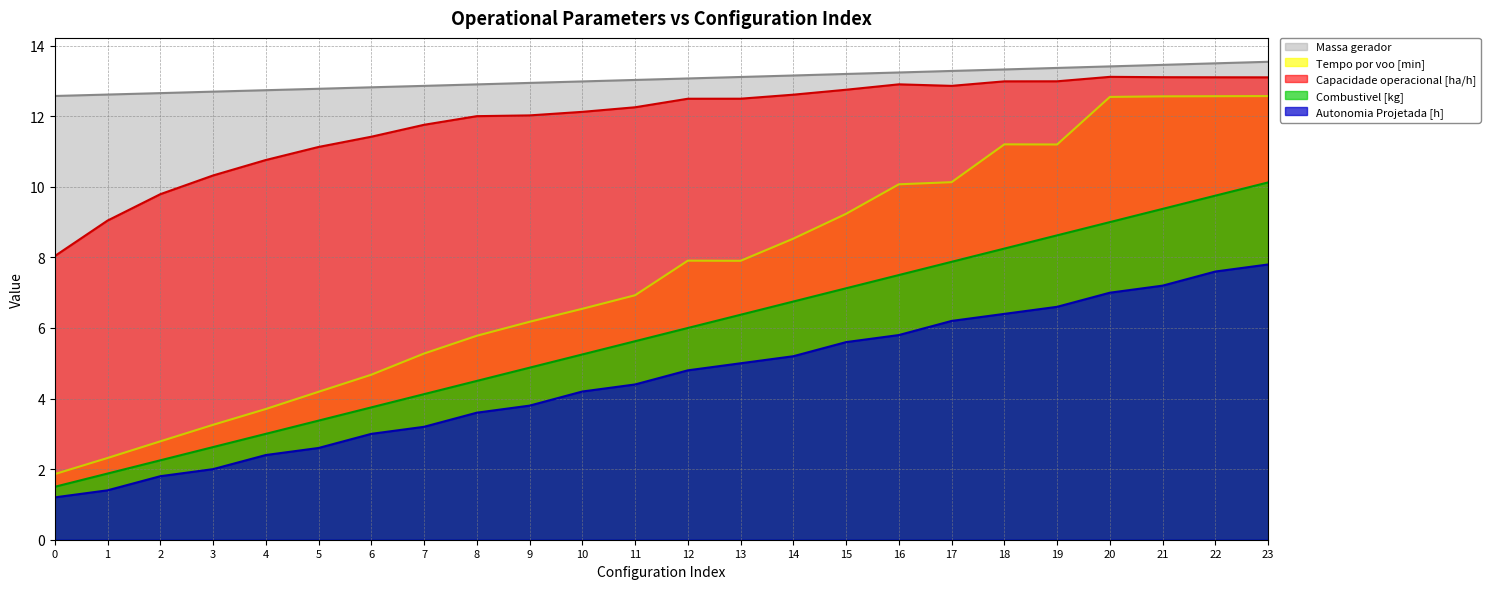

True or false: Autonomia Projetada [h] has more than 0 points higher than both neighbors.

False